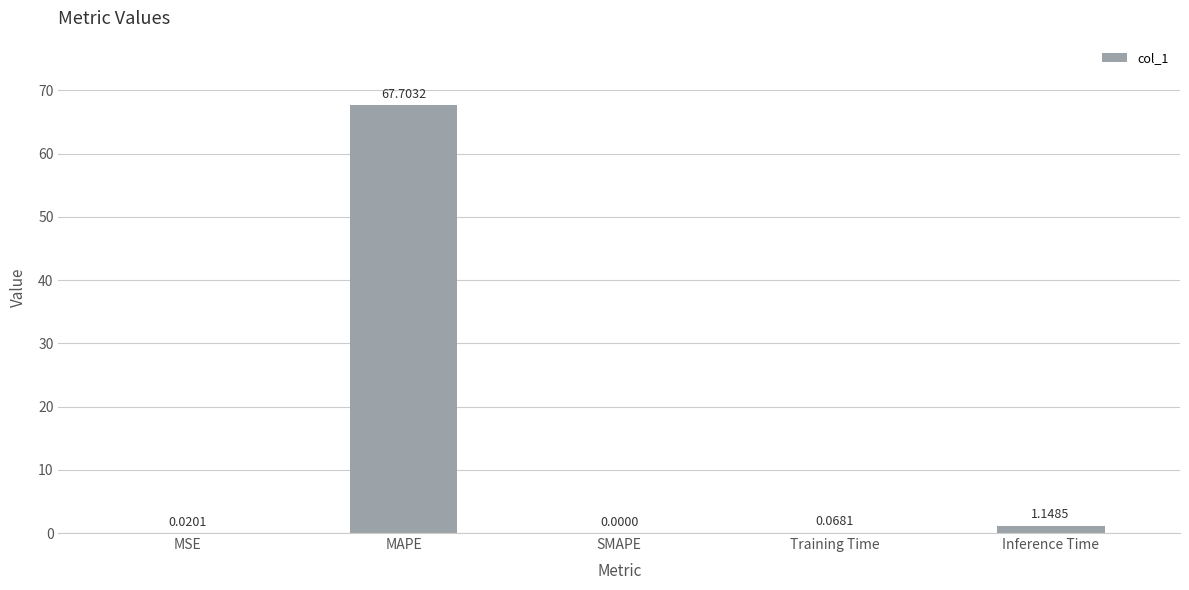

What is the change in value from MSE to Inference Time?

+1.1